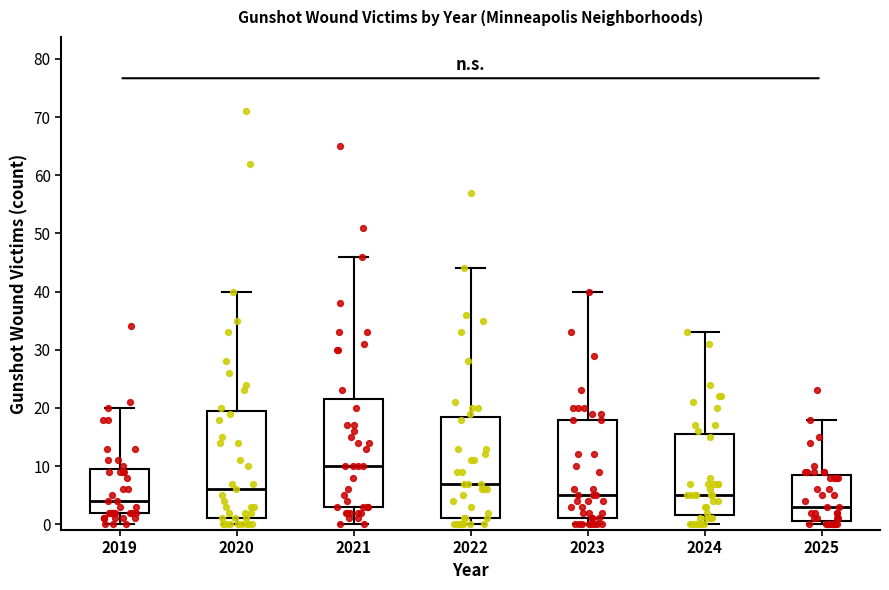

Which box's median line is the highest?

2021